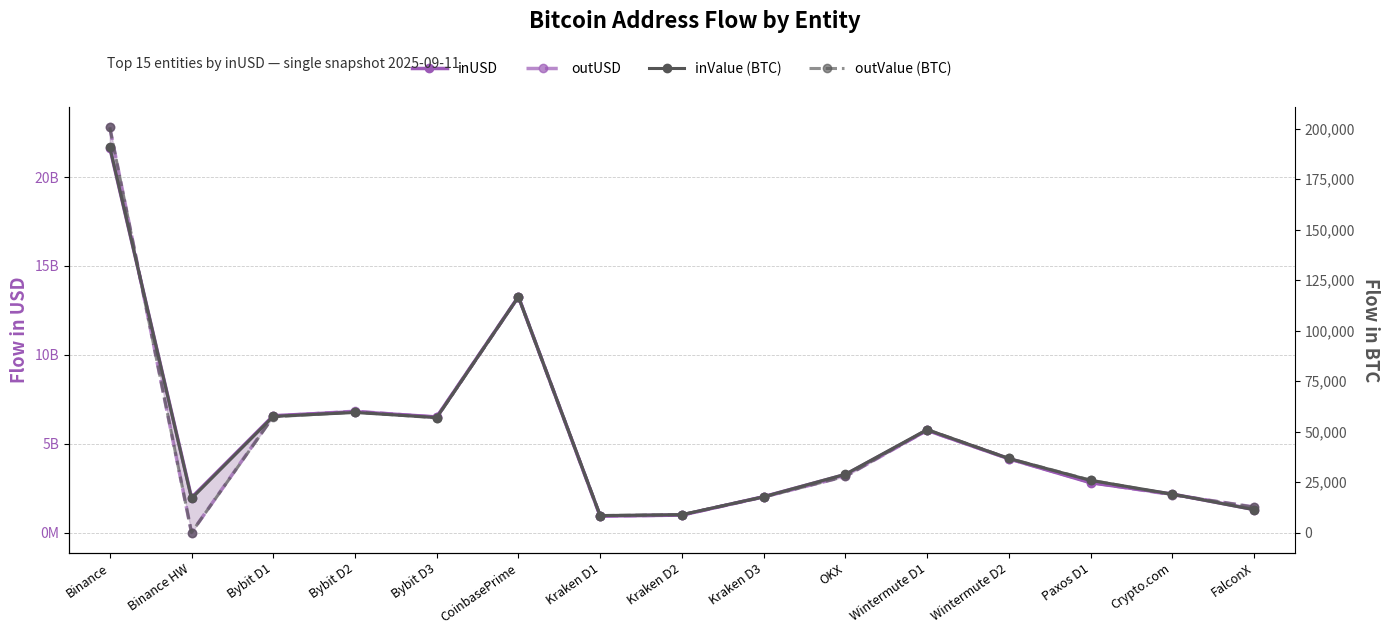

At Wintermute D2, list the series in order from largest to smallest.

outUSD, inUSD, outValue (BTC), inValue (BTC)